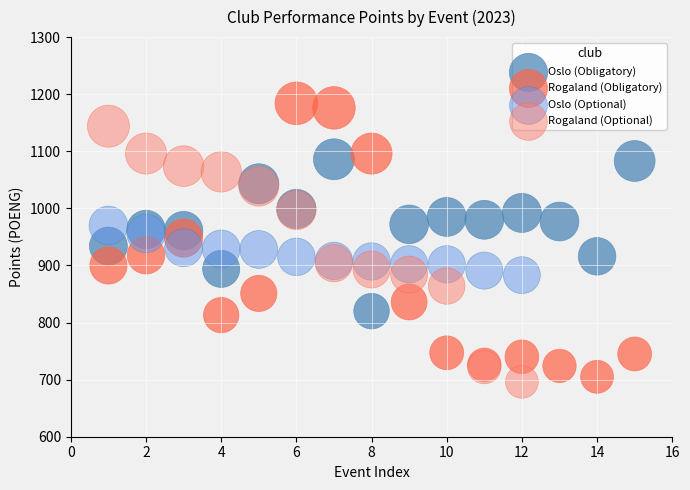

Which series contains the highest Y value?

Rogaland (Obligatory)